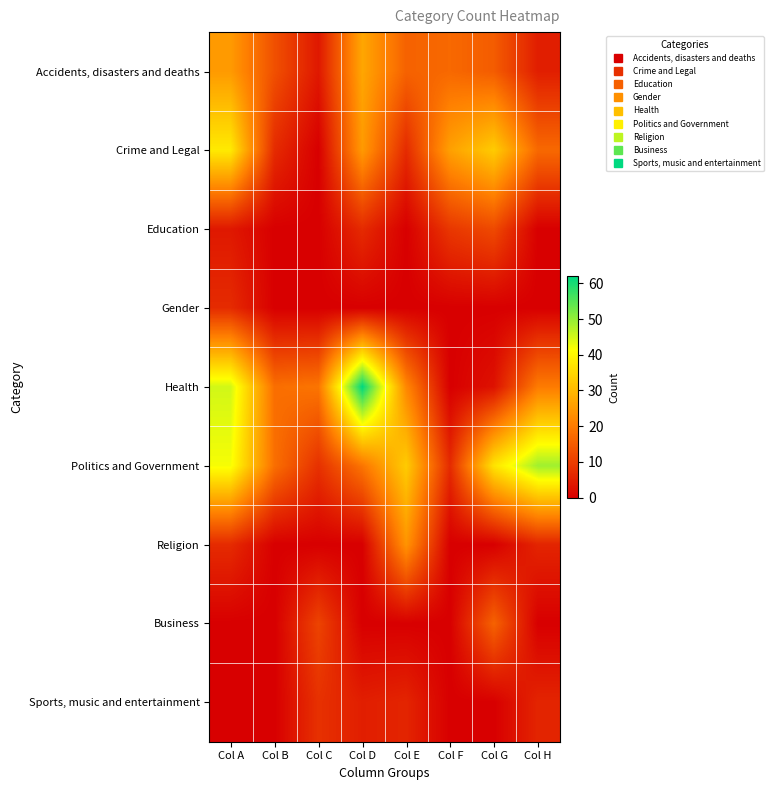

At how many categories does at least one series exceed 44?

3